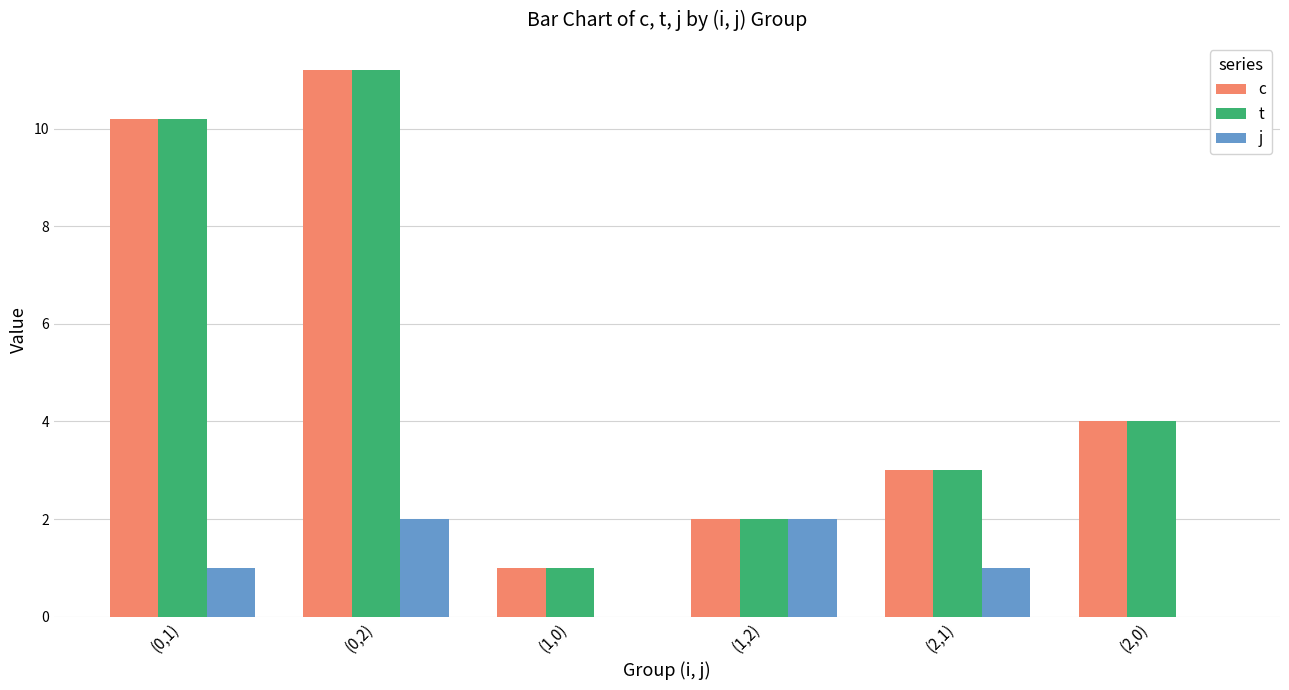

Reading right to left, transcribe all the data shown in this chart.

c: (2,0)=4.0	(2,1)=3.0	(1,2)=2.0	(1,0)=1.0	(0,2)=11.2	(0,1)=10.2
t: (2,0)=4.0	(2,1)=3.0	(1,2)=2.0	(1,0)=1.0	(0,2)=11.2	(0,1)=10.2
j: (2,0)=0.0	(2,1)=1.0	(1,2)=2.0	(1,0)=0.0	(0,2)=2.0	(0,1)=1.0